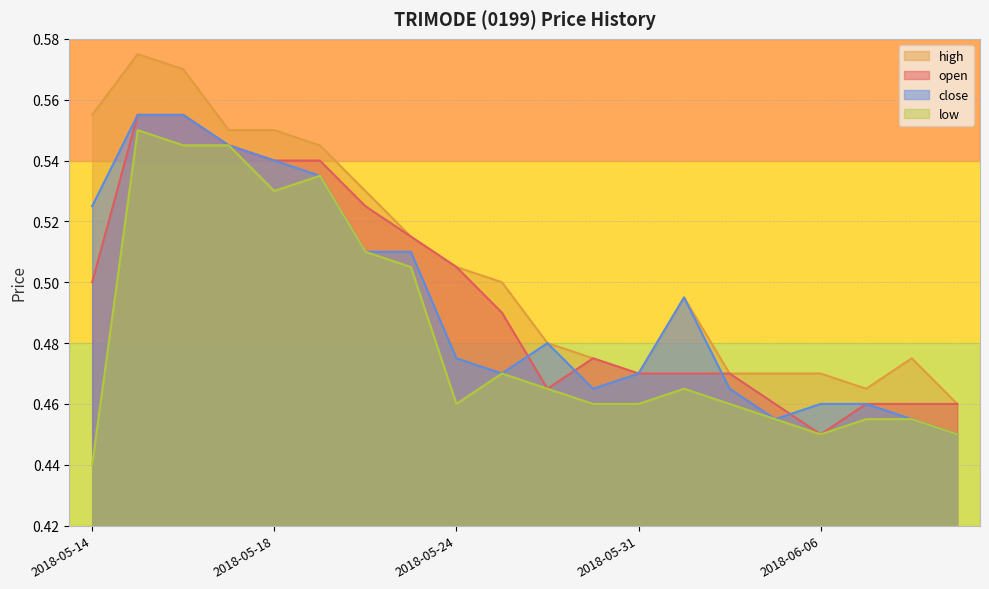

True or false: high has a value of 0.7 at 2018-05-28.

False